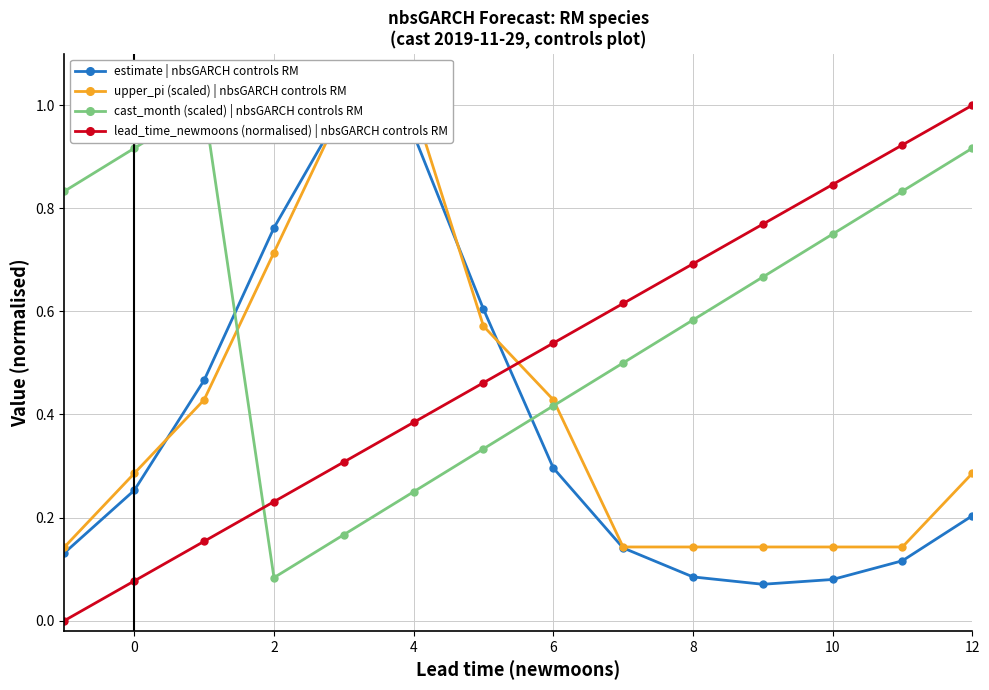

What is the maximum value for cast_month (scaled) | nbsGARCH controls RM?

1.0